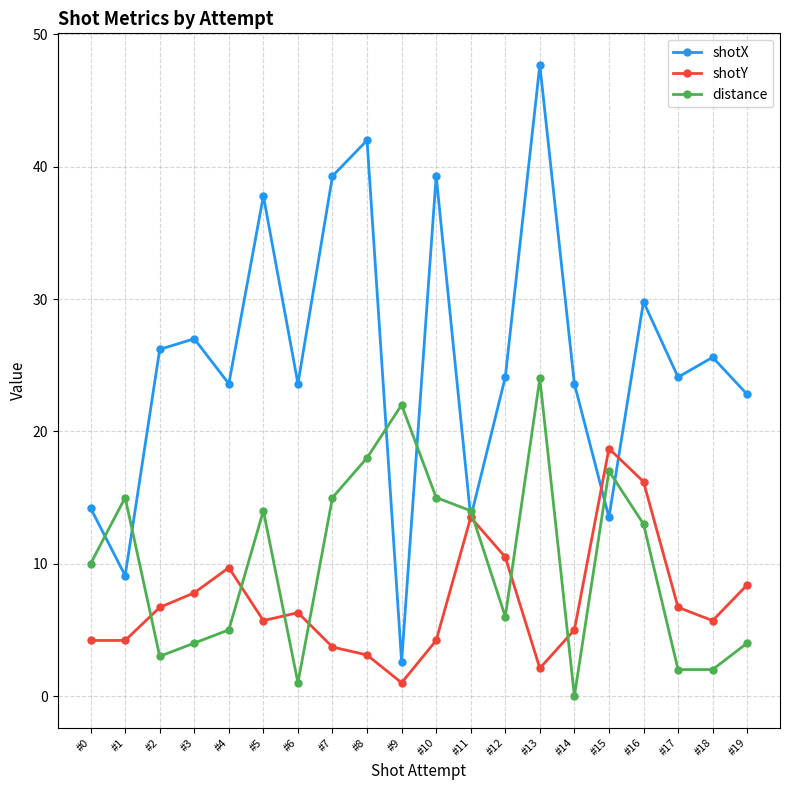

What is the average value of the shotX series?

25.5